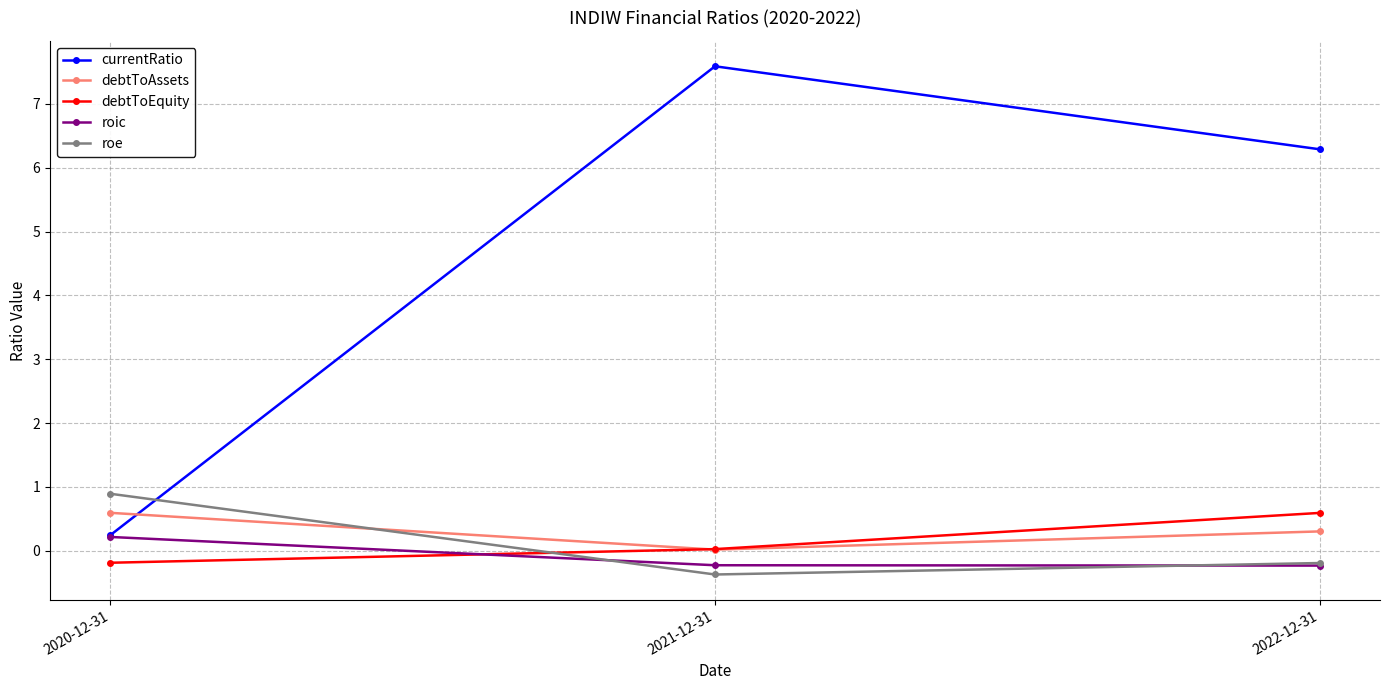

At which label does currentRatio first exceed 6?

2021-12-31